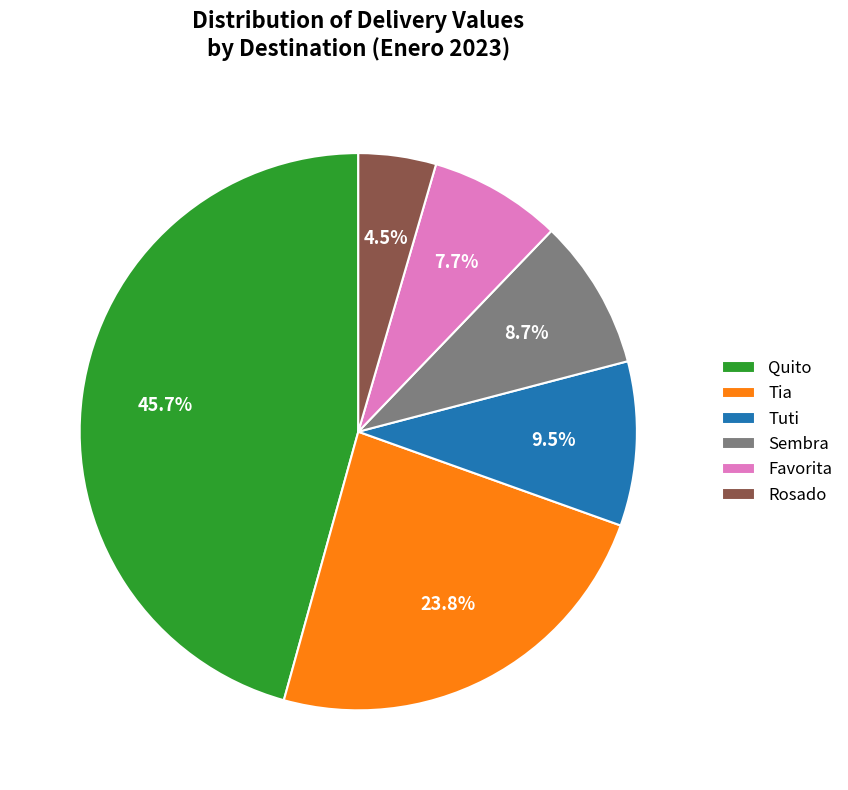

Is it true that Sembra is 15% of the pie?

False